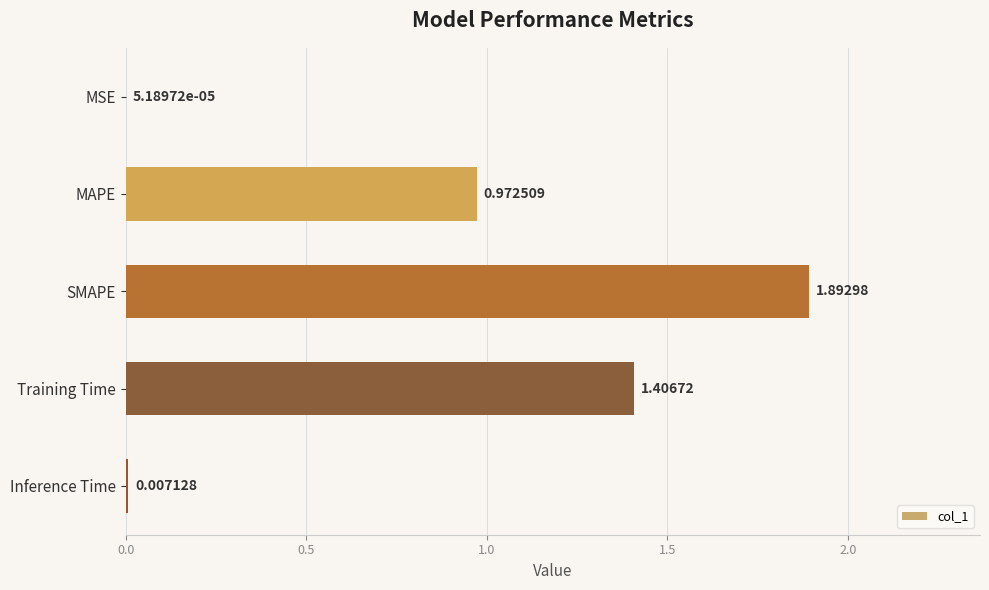

Which category has the highest value across all series?

SMAPE